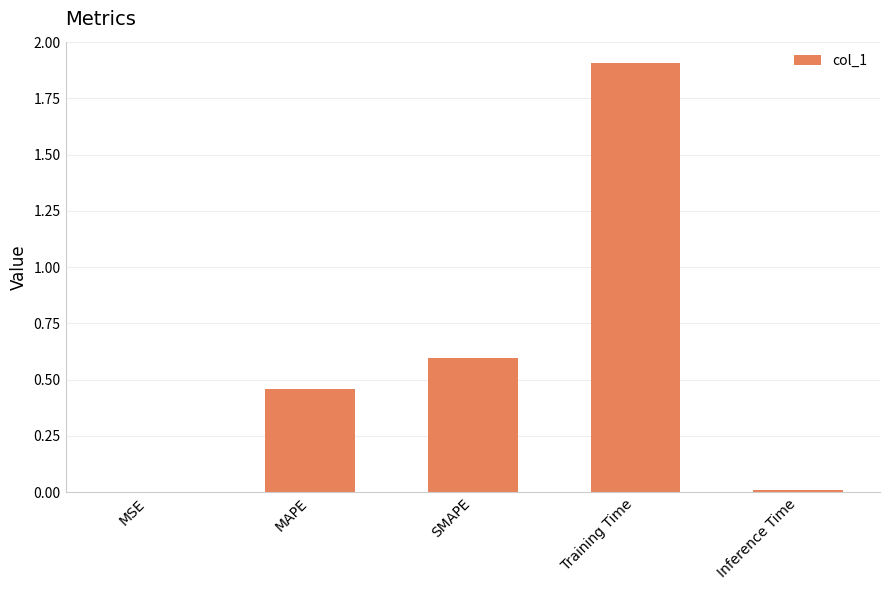

Is it true that the value at Inference Time is 0.0?

True